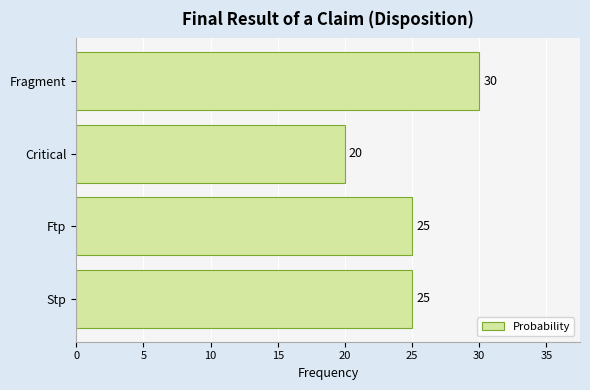

Reading bottom to top, what are all the values shown in this chart?

Stp=25	Ftp=25	Critical=20	Fragment=30